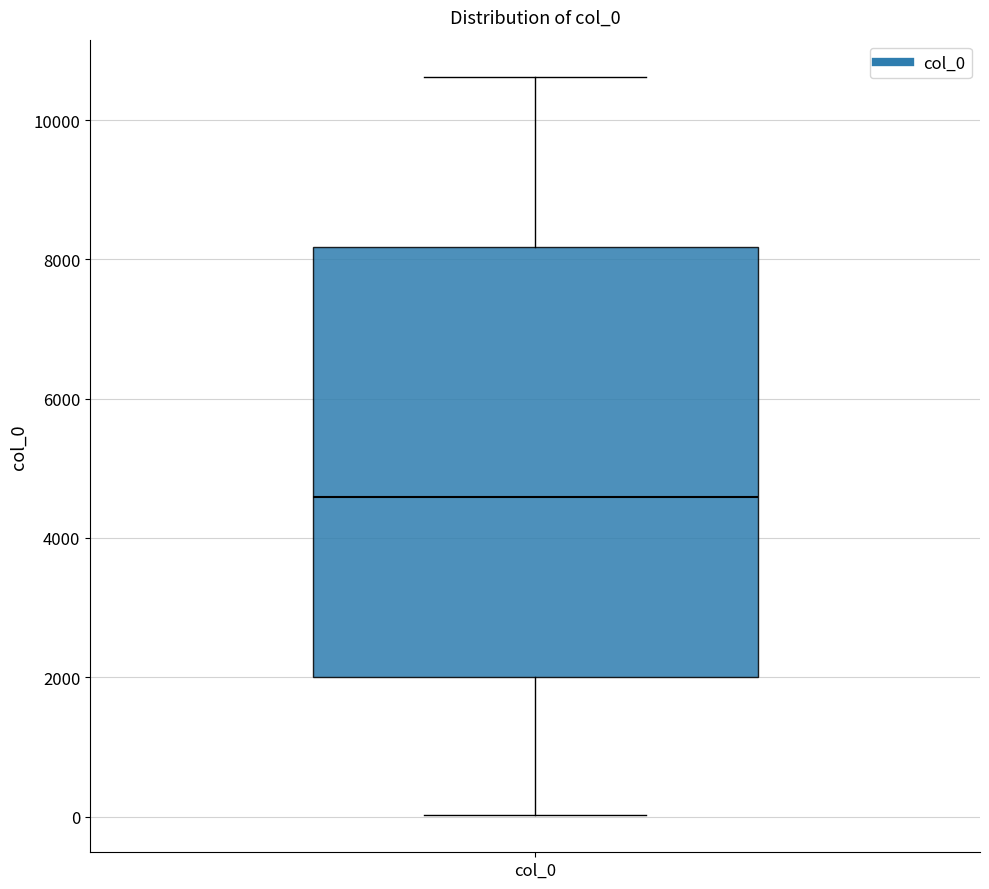

Transcribe this box plot: give where the median line is, the range the box spans, and where the two whiskers end, as read against the y-axis. The values are not printed on the chart, so give them approximately, as read against the axis.

median 4600, box 2000 to 8200, whiskers 0 to 10600